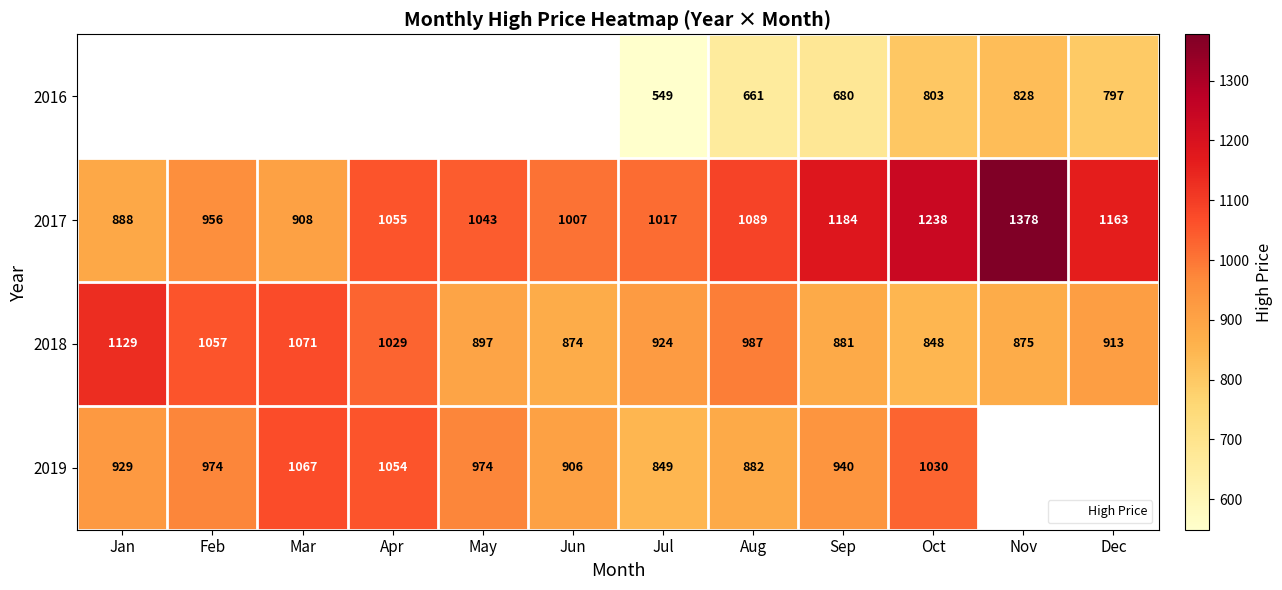

Is it true that 2018 equals 1129.2 at Jan?

True